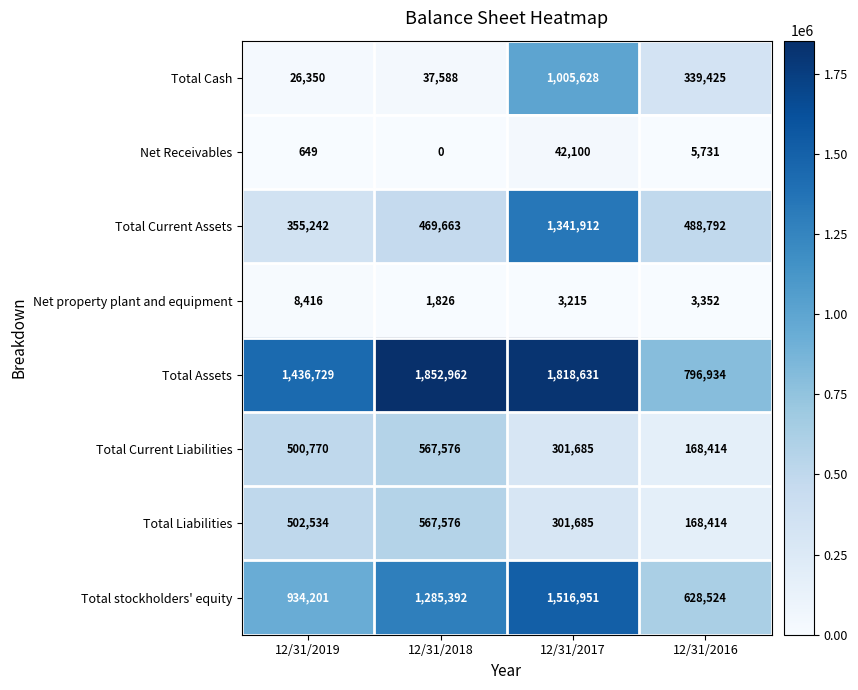

How many data points in Total stockholders' equity are less than 1285392?

2